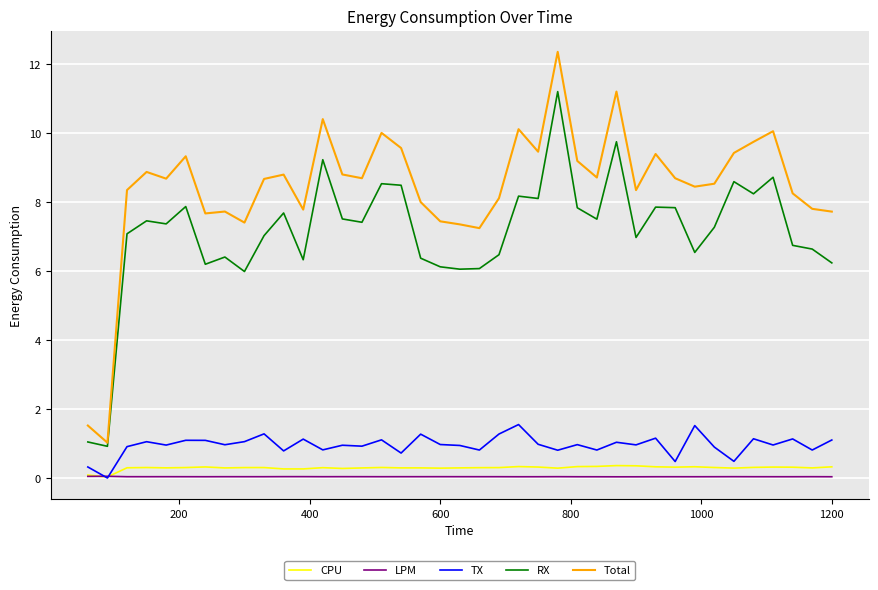

What is the minimum value for Total?

1.0